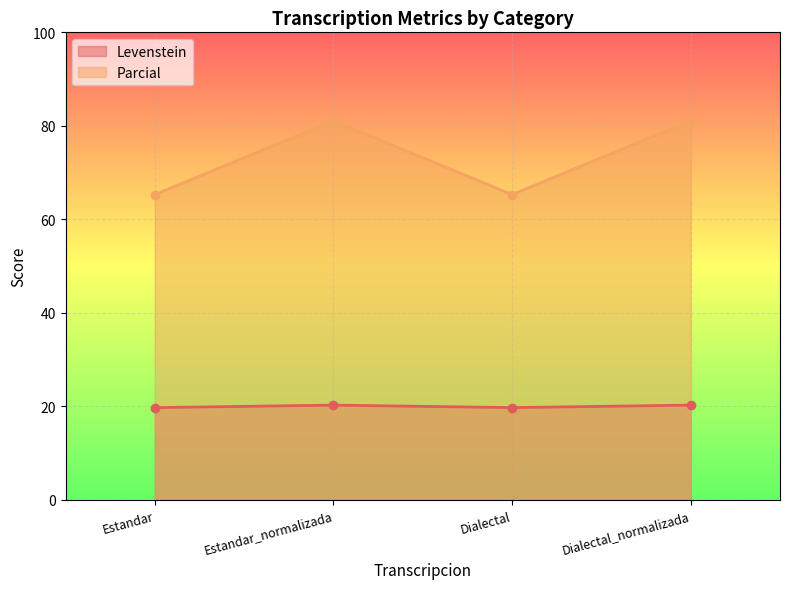

What are all the series names shown in the legend?

Levenstein, Parcial